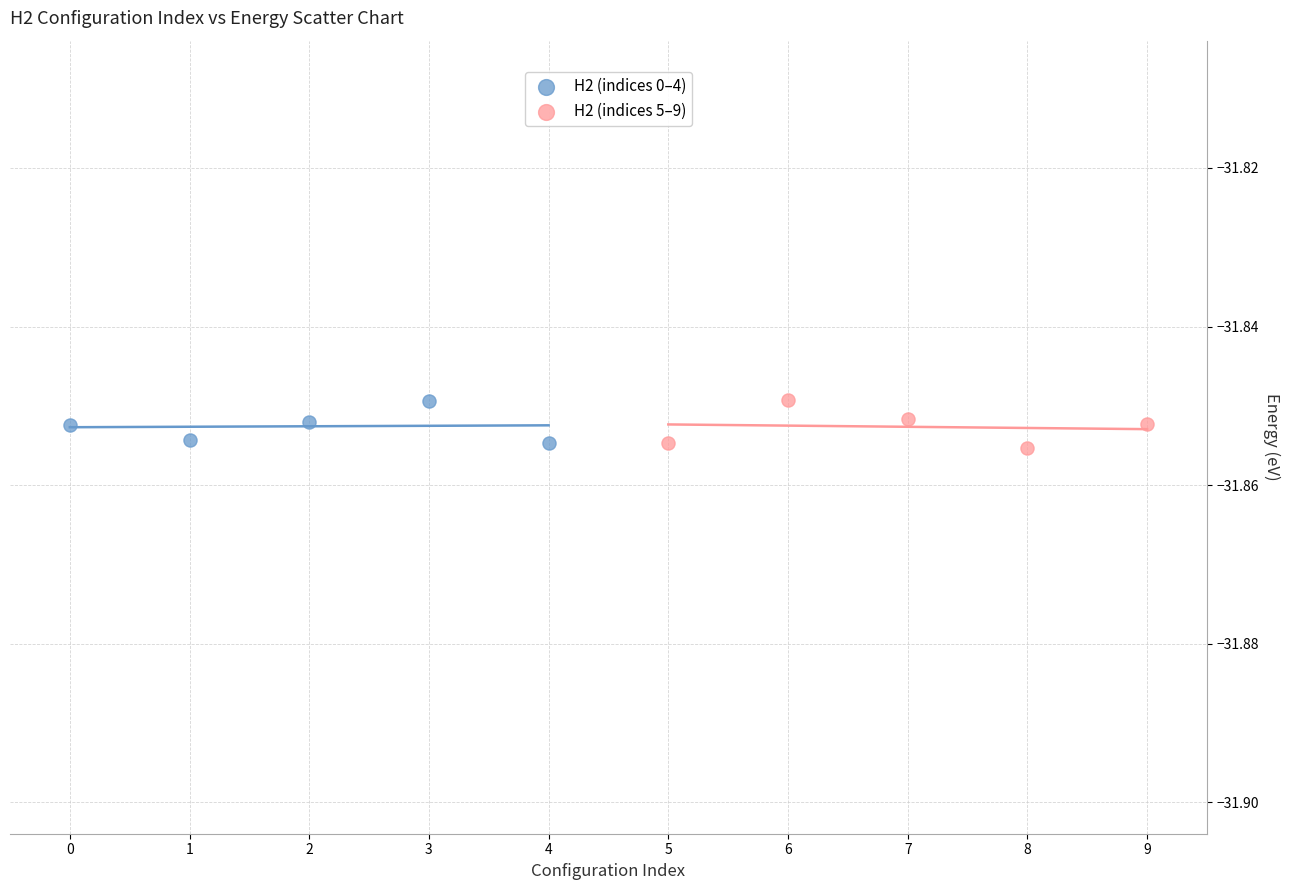

What are all the series names shown in the legend?

H2 (indices 0–4), H2 (indices 5–9)